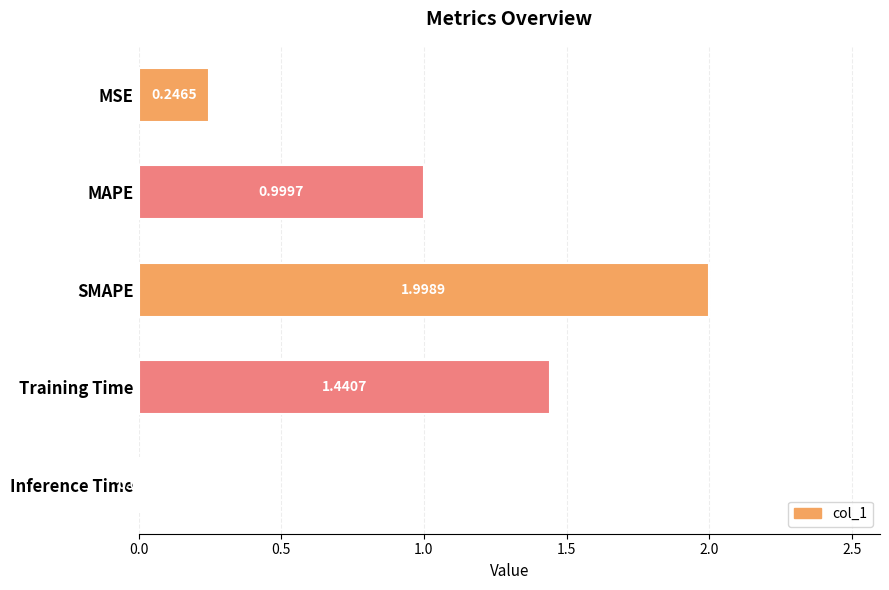

What is the maximum value shown in the chart?

2.0